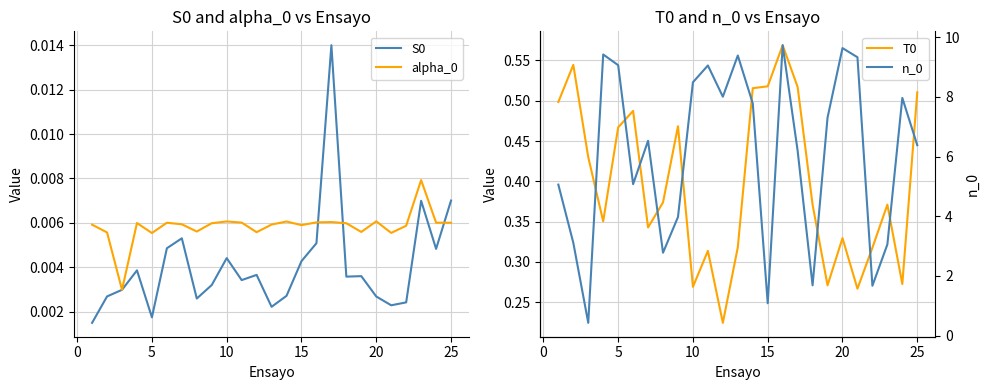

How many lines are shown in the chart?

4